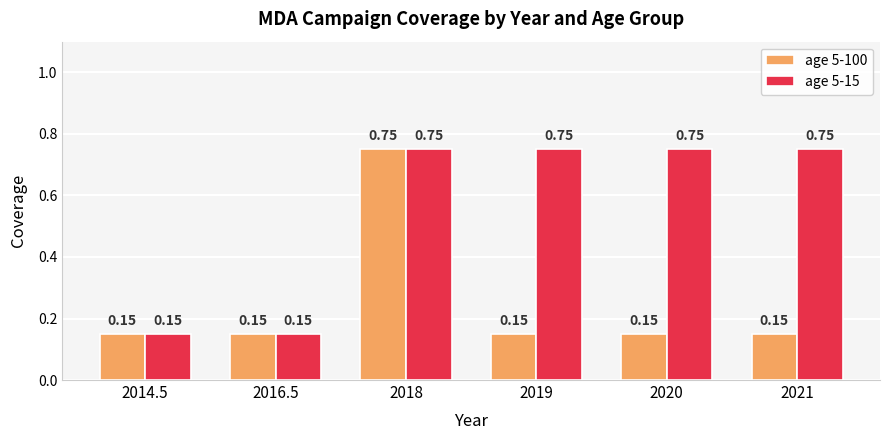

Is the value of age 5-15 at 2019 greater than the value of age 5-100 at 2019?

Yes